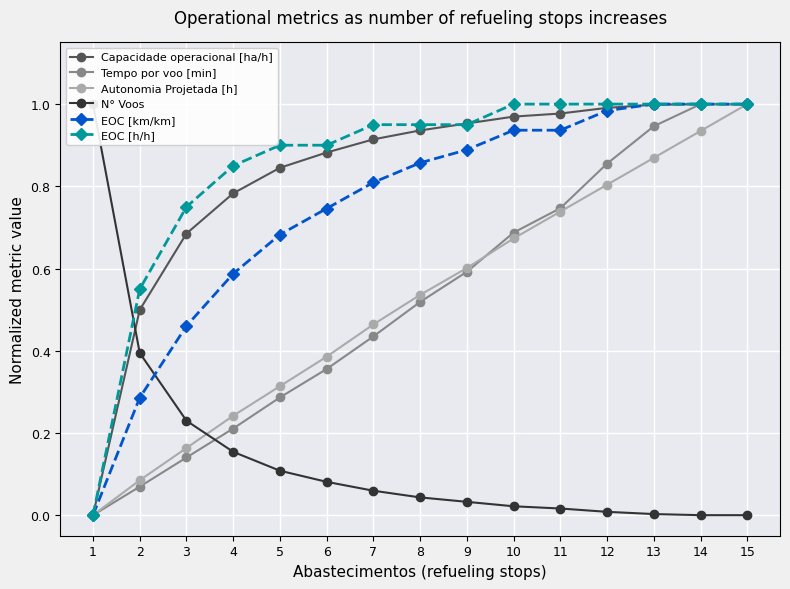

Which label corresponds to the largest value in the chart?

14